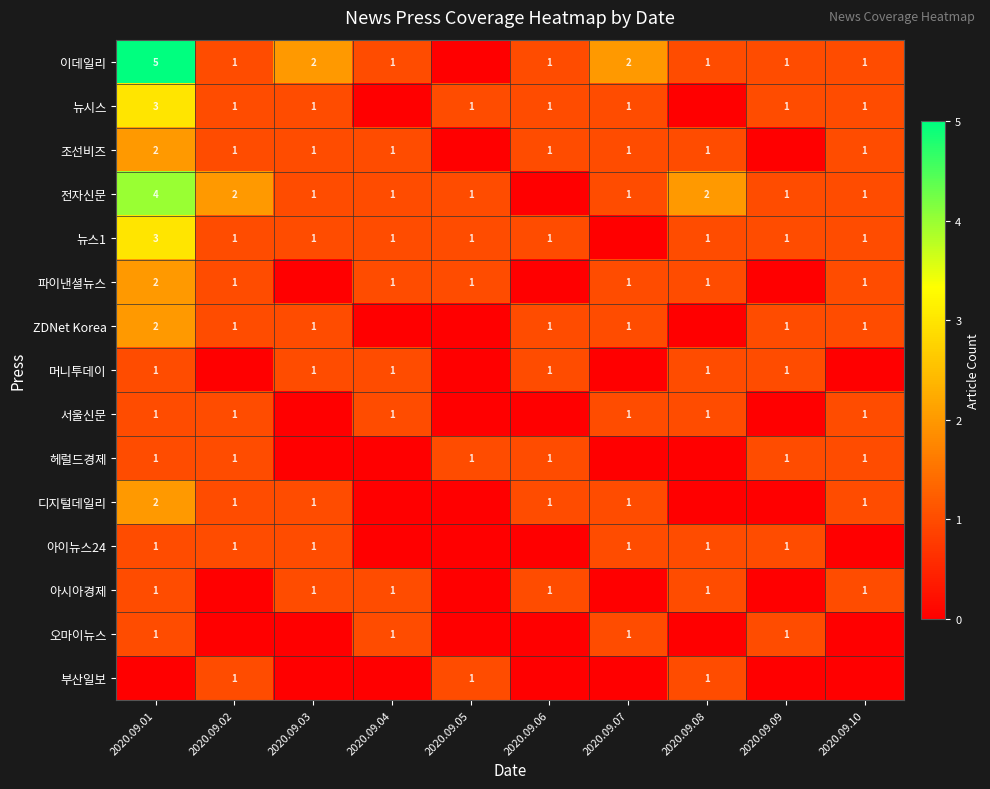

True or false: 조선비즈 has a value of 1 at 2020.09.04.

True